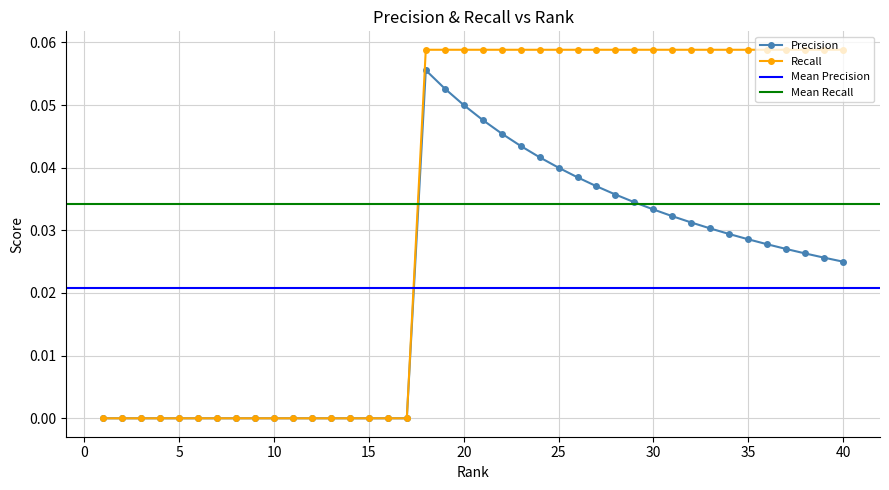

What is the greatest value displayed?

0.1